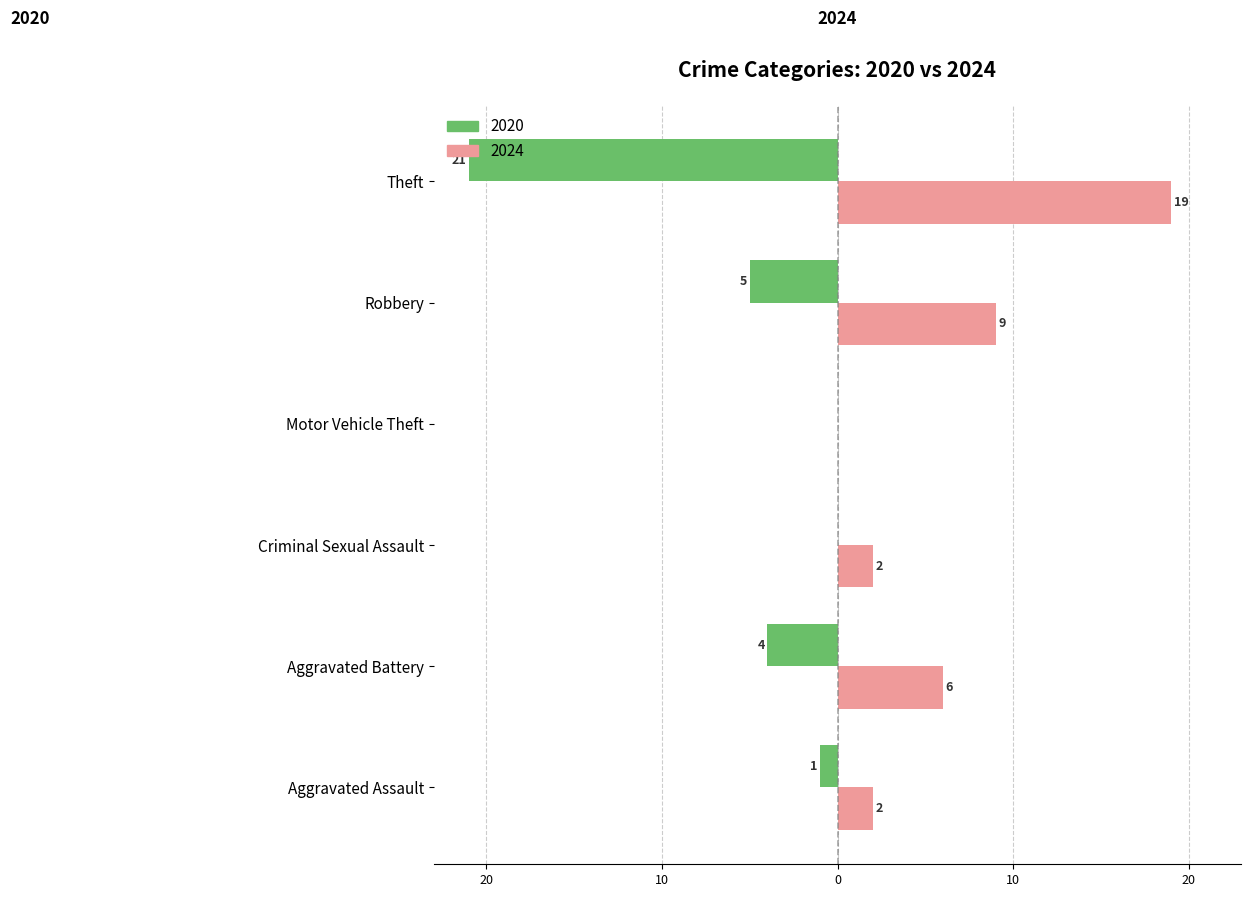

What are all the series names shown in the legend?

2020, 2024